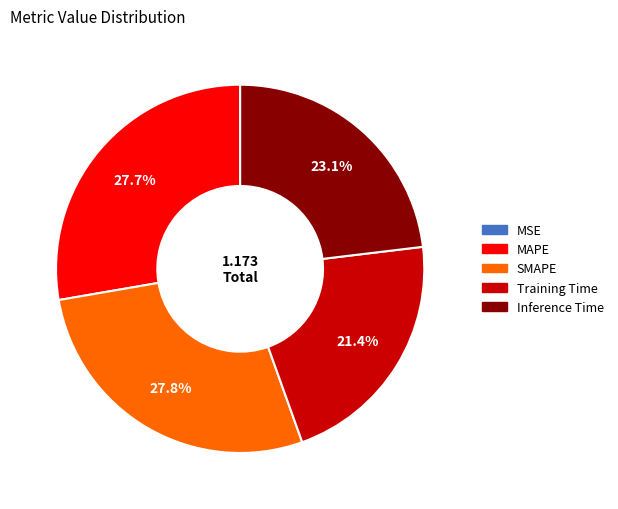

Between SMAPE and Training Time, which is larger?

SMAPE